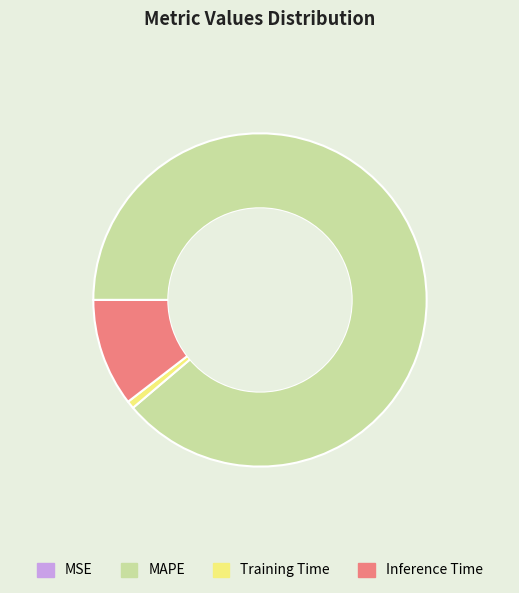

Which has a higher value, Inference Time or Training Time?

Inference Time